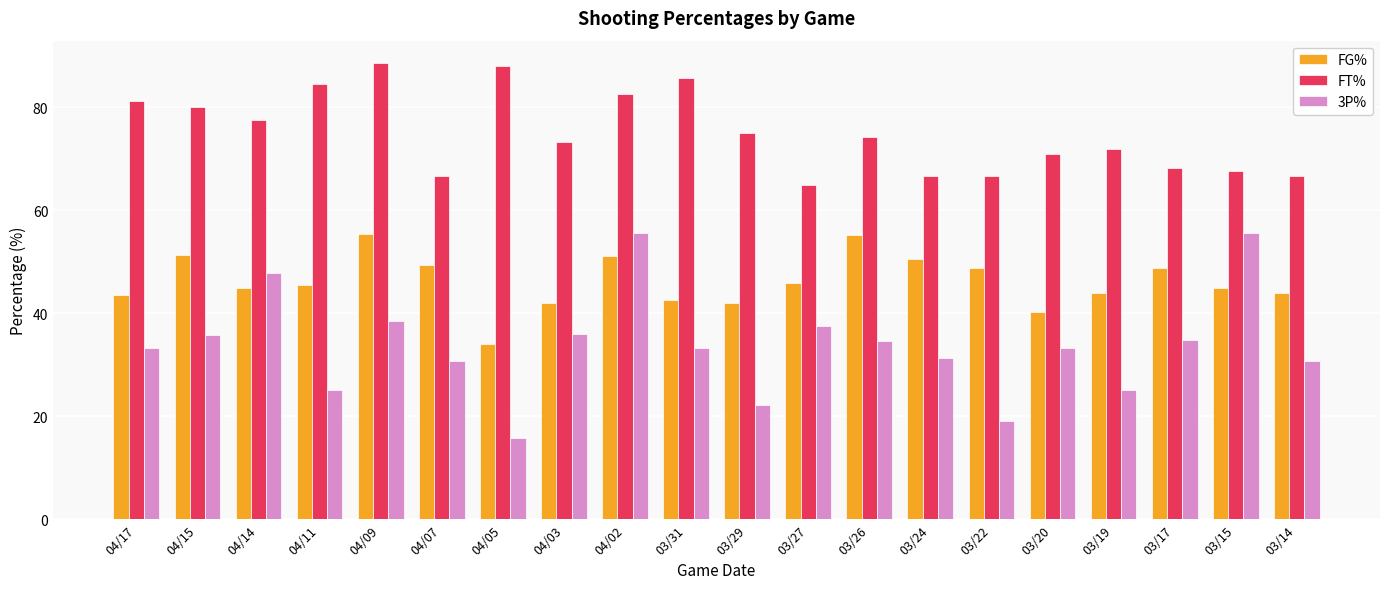

Which series has the largest range (max minus min)?

3P%